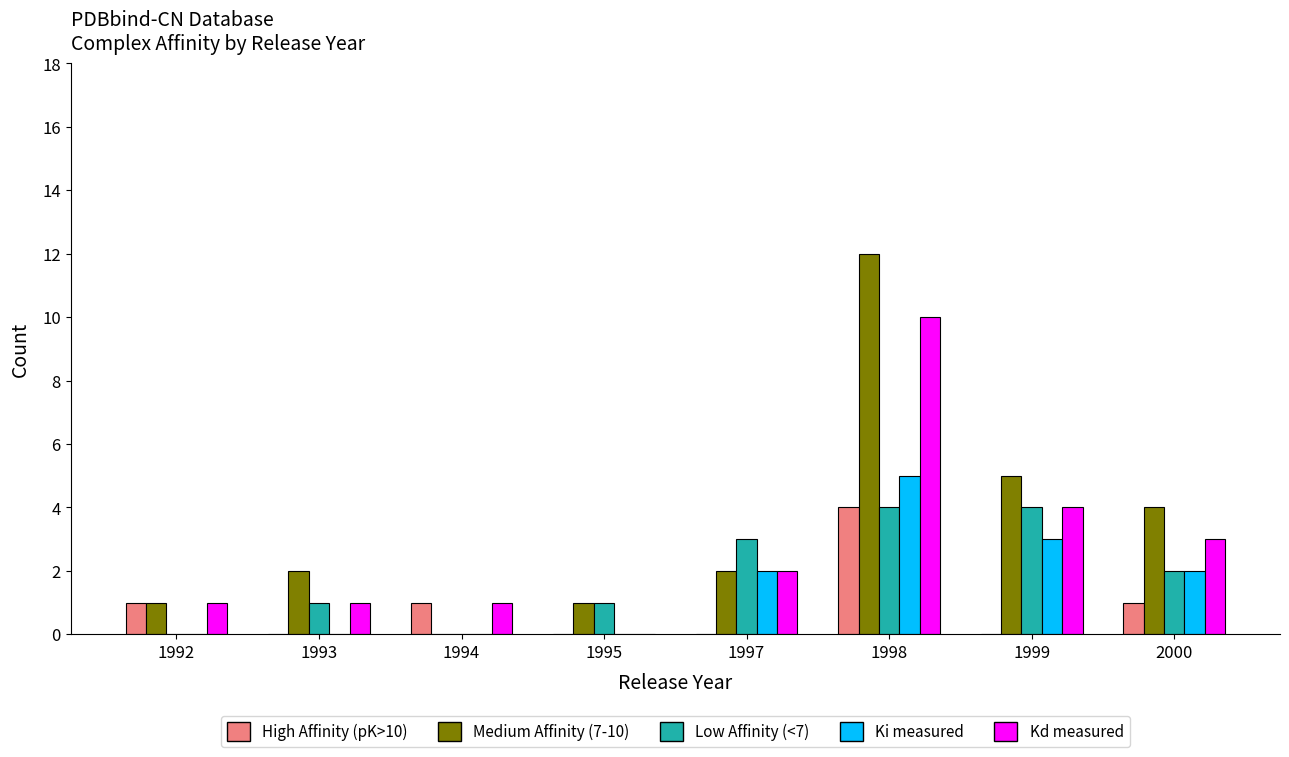

Are the bars horizontal?

No